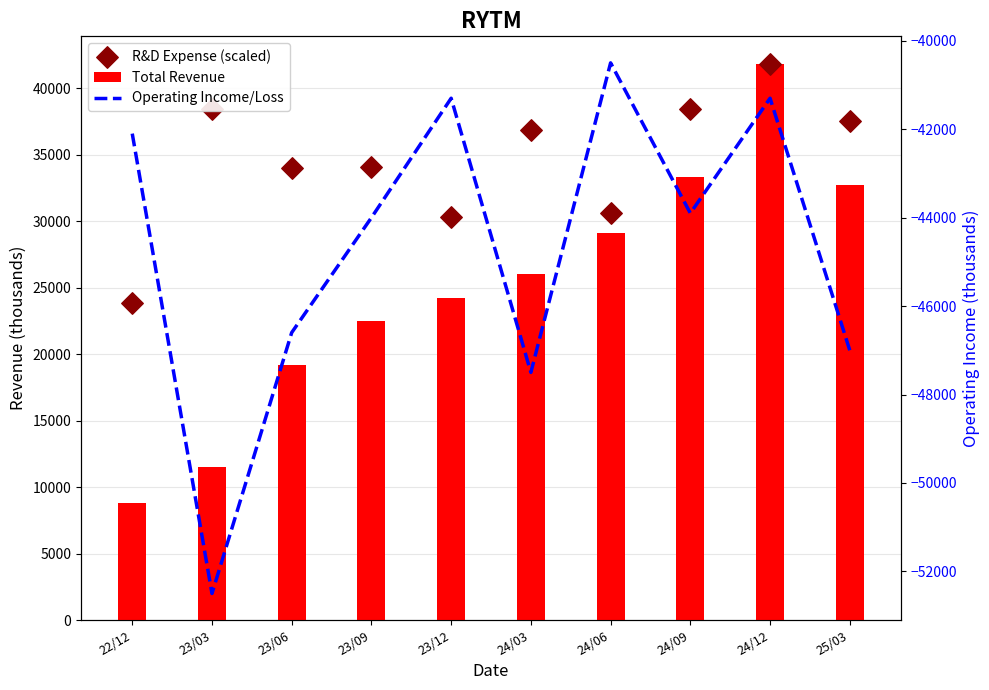

Which series contains the lowest Y value?

Operating Income/Loss